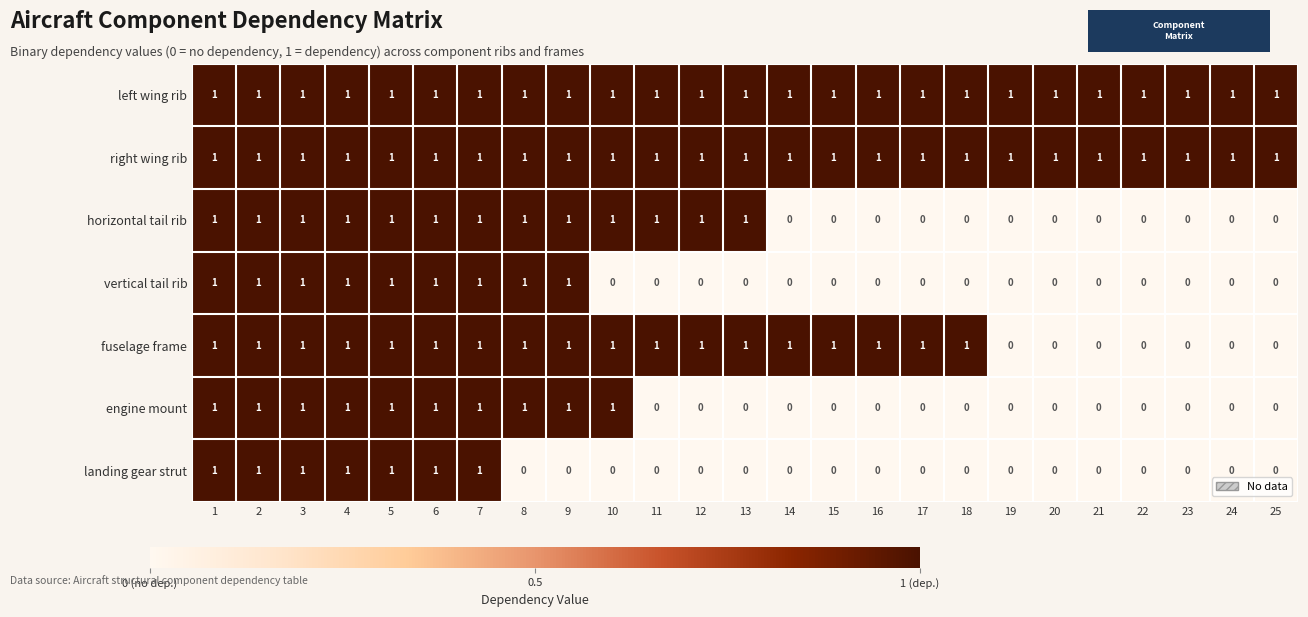

What is the greatest value displayed?

1